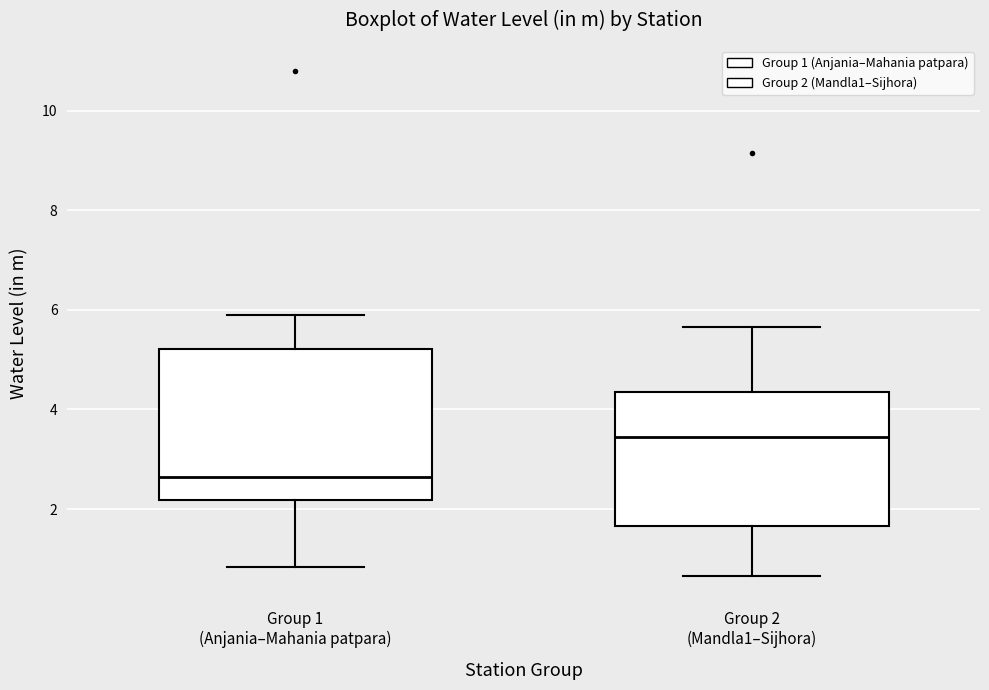

Reading left to right, read every box against the y-axis: the position of its median line, the range the box covers, and the ends of its whiskers. The values are not printed on the chart, so give them approximately, as read against the axis.

Group 1 (Anjania–Mahania patpara): median 2.6, box 2.2 to 5.2, whiskers 0.8 to 6.0
Group 2 (Mandla1–Sijhora): median 3.4, box 1.6 to 4.4, whiskers 0.6 to 5.6